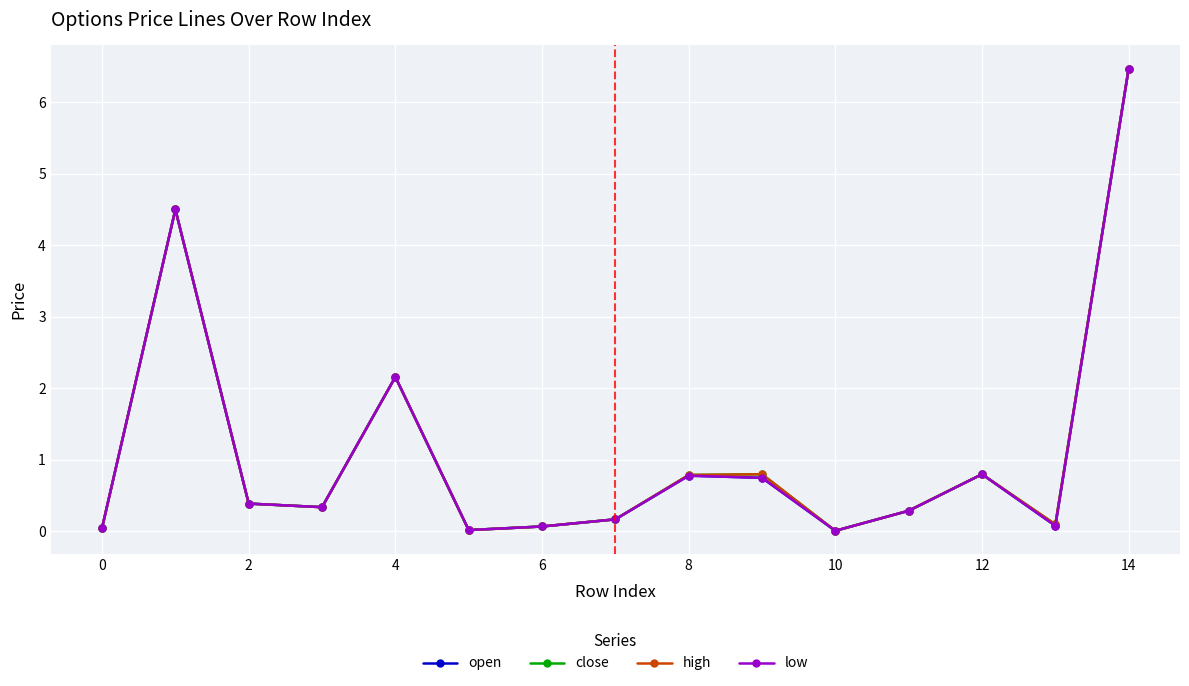

Is this an area chart (filled region under the line)?

No